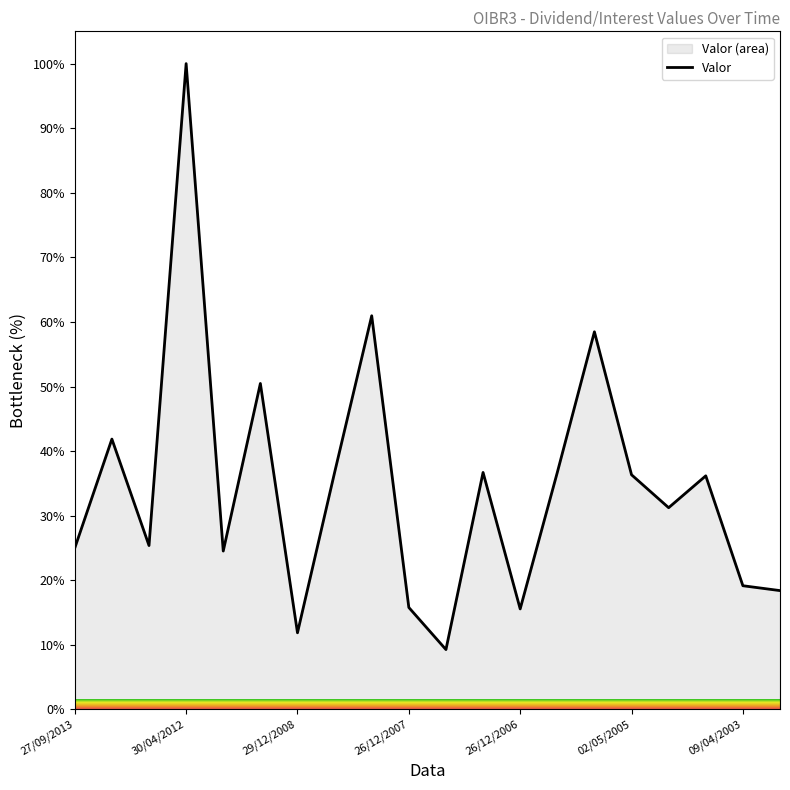

What is the greatest value displayed?

100.0